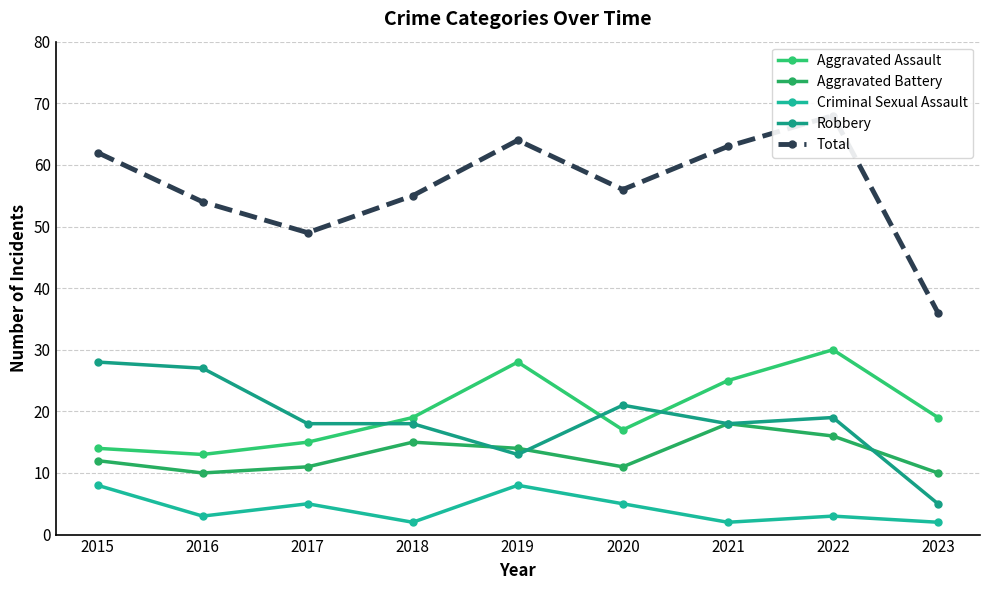

What is the minimum value shown in the chart?

2